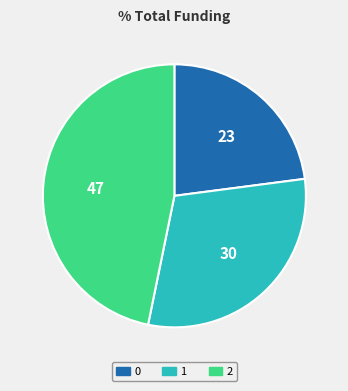

What is the largest slice in the pie chart?

2